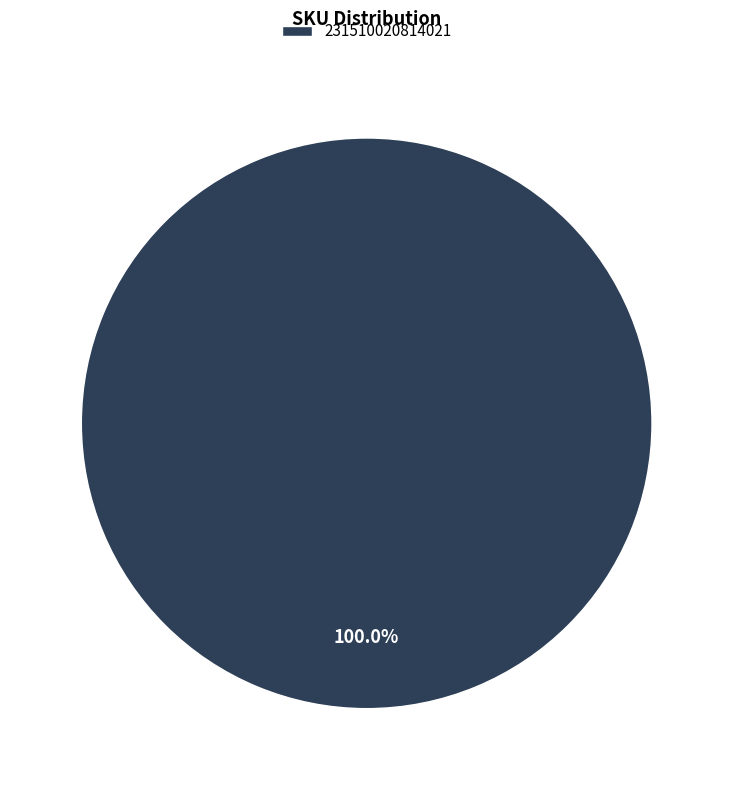

Rank the categories by value from lowest to highest.

231510020814021